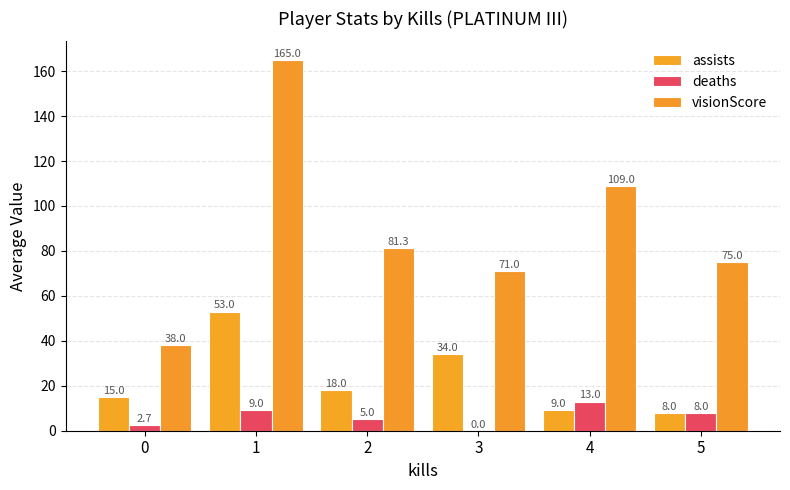

Are the bars grouped side by side (vs. stacked)?

Yes